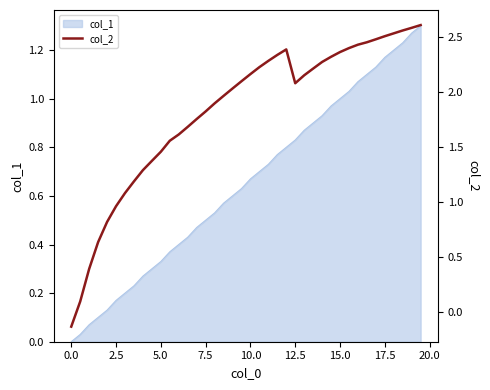

How many negative values are there?

1